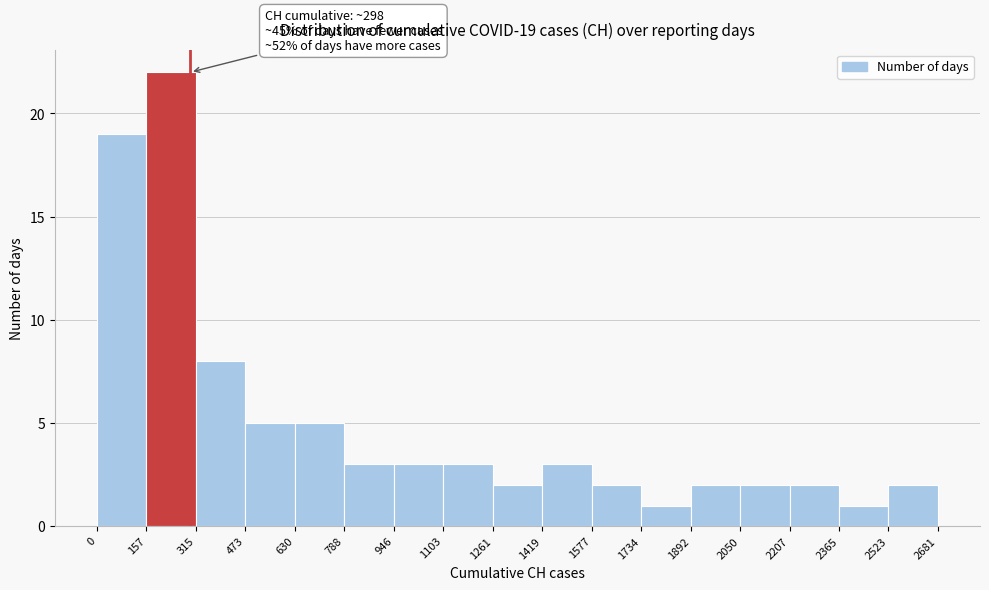

Which range on the x-axis has the tallest bar?

157 to 315